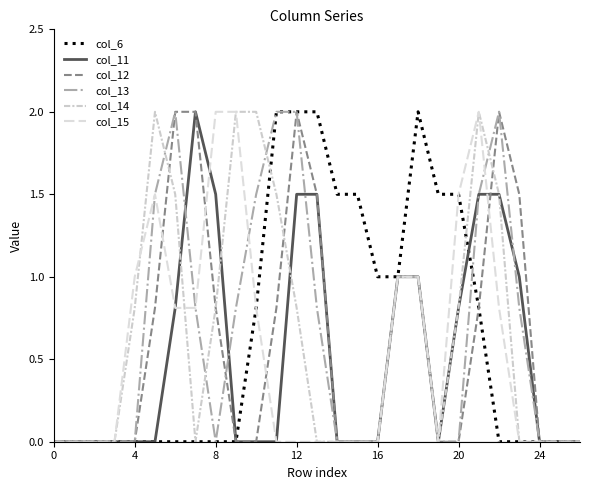

What is the difference between the second highest and second lowest values in the col_11 series?

1.5